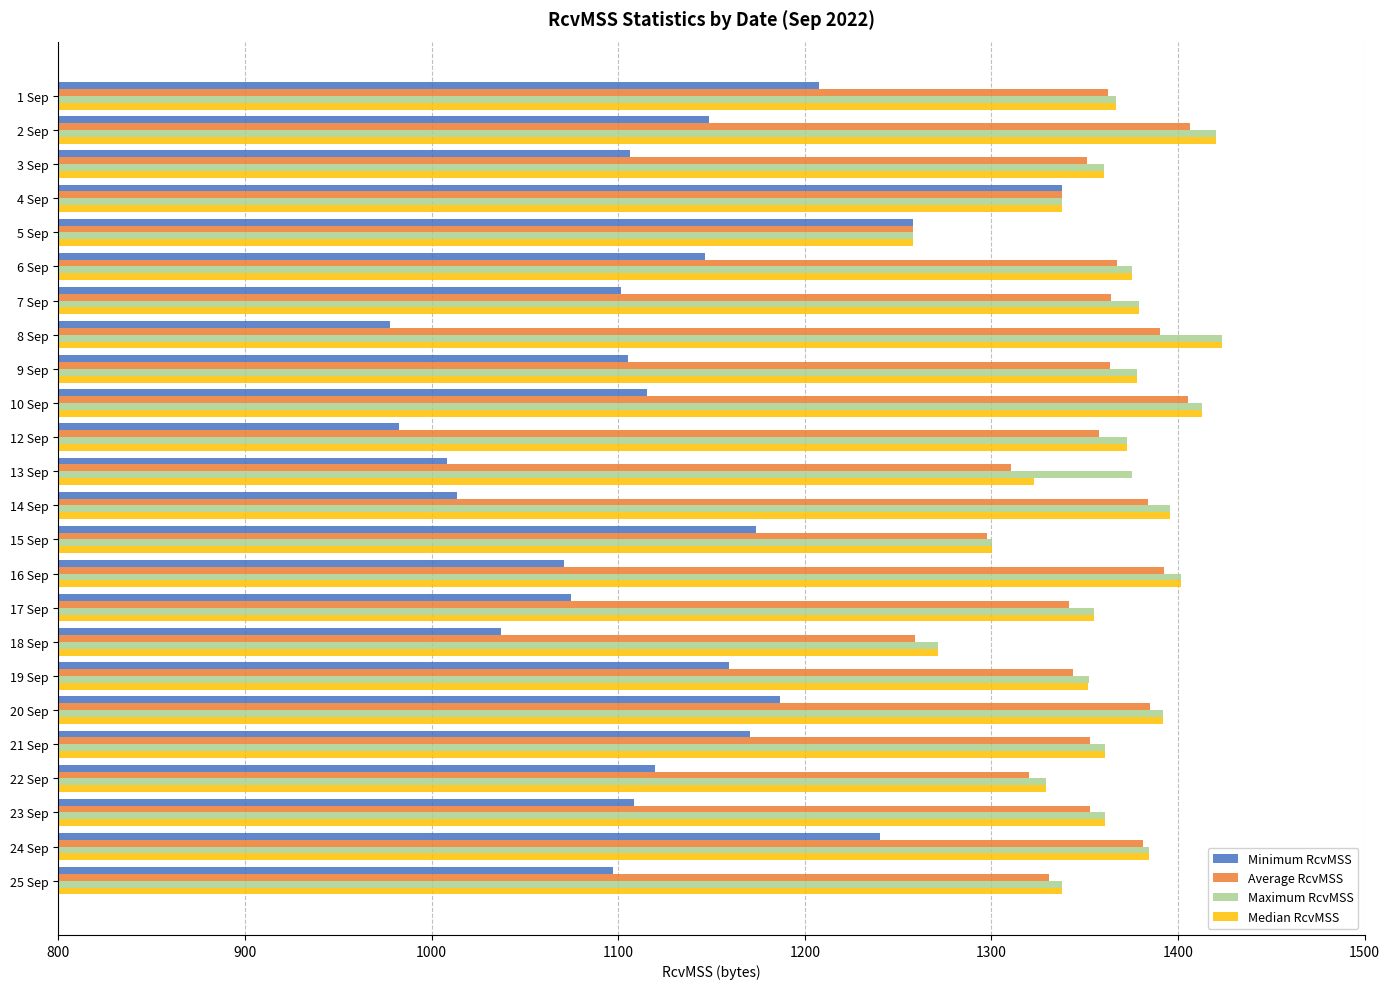

What are all the series names shown in the legend?

Minimum RcvMSS, Average RcvMSS, Maximum RcvMSS, Median RcvMSS